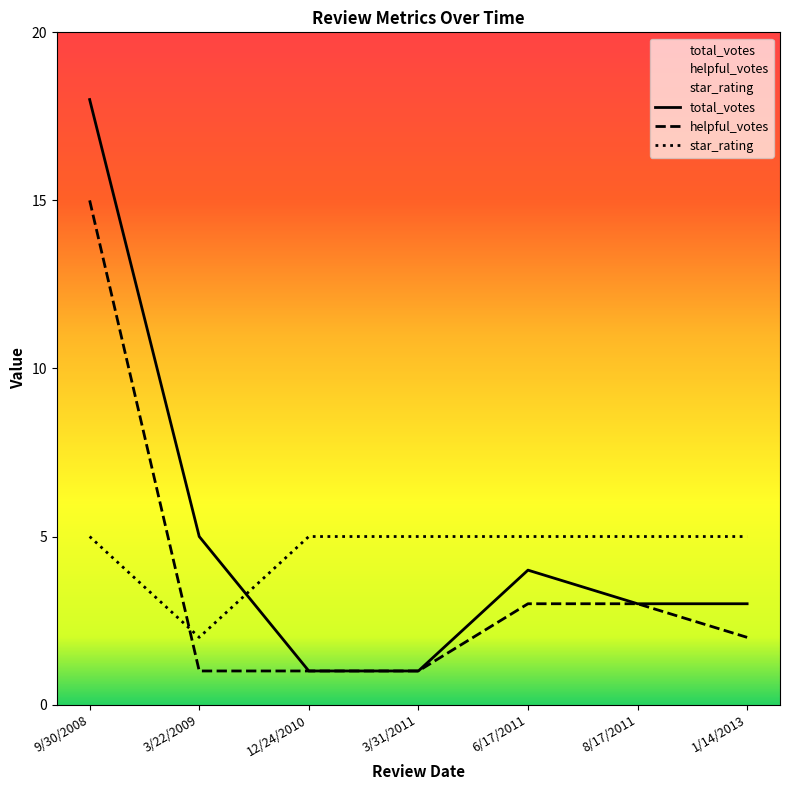

What is the sum of the star_rating values at 9/30/2008 and 3/22/2009?

7